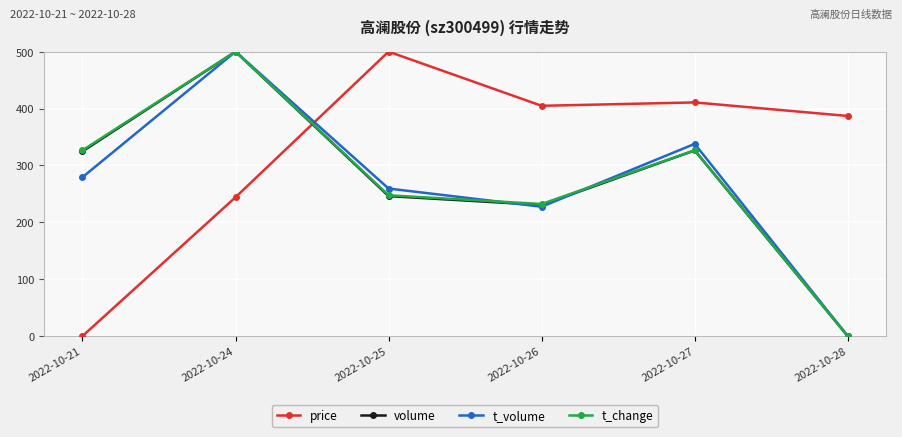

At how many categories does at least one series exceed 27?

6